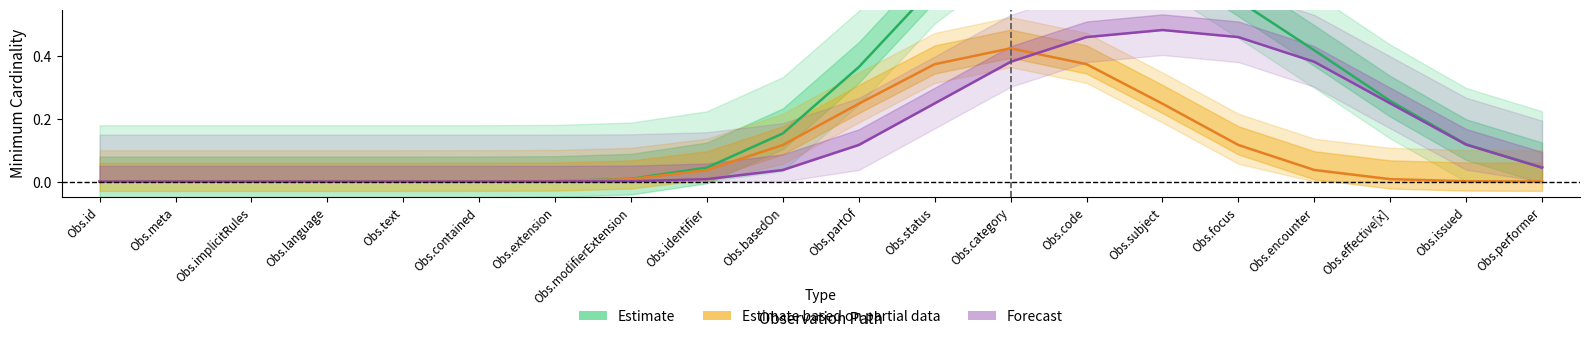

At which label is Estimate based on partial data closest to 0?

Obs.id